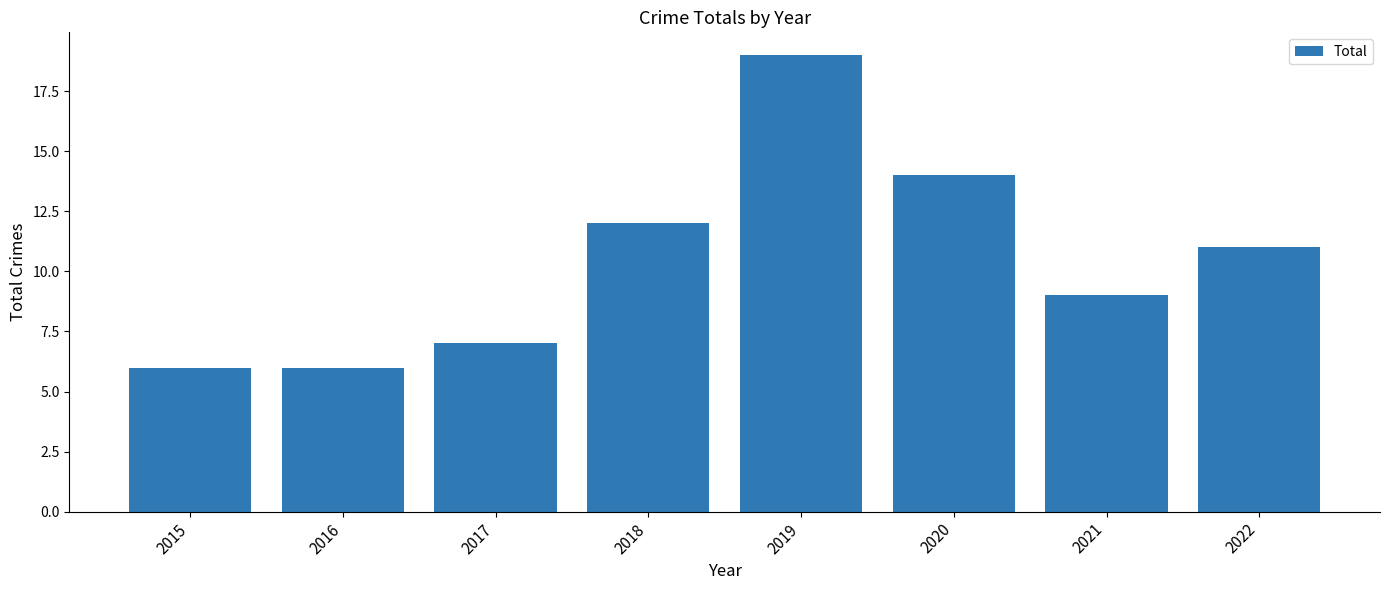

True or false: the data shows 11 at 2017.

False